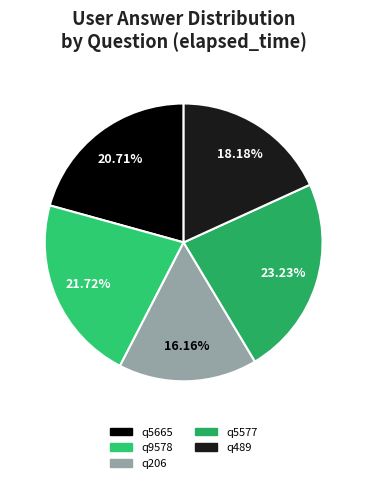

How many slices are in this pie chart?

5